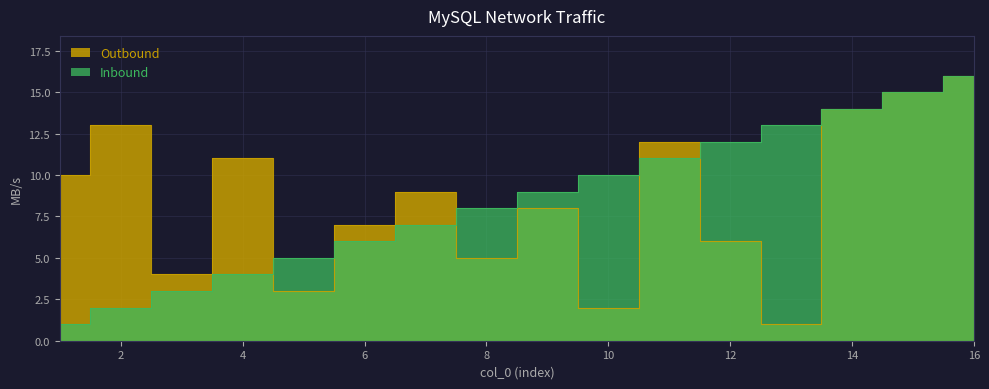

List the series in order of their peak value, lowest first.

Outbound, Inbound